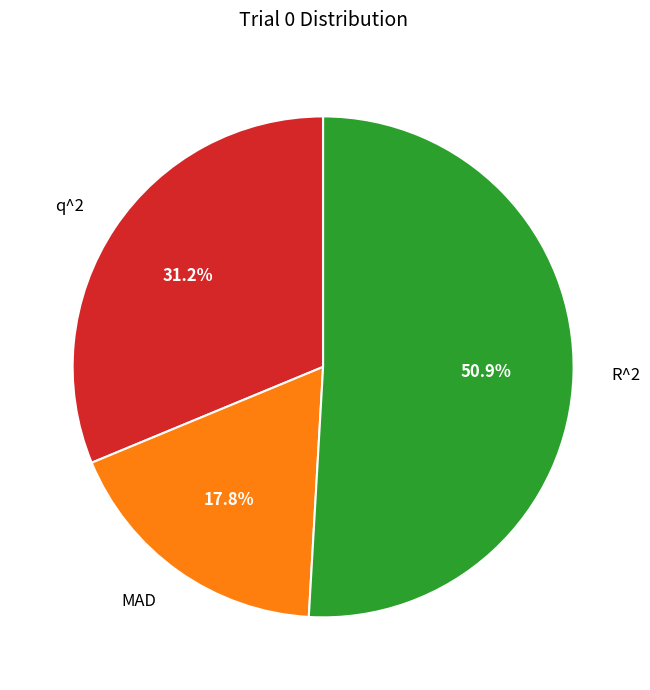

Rank the categories by value from highest to lowest.

R^2, q^2, MAD